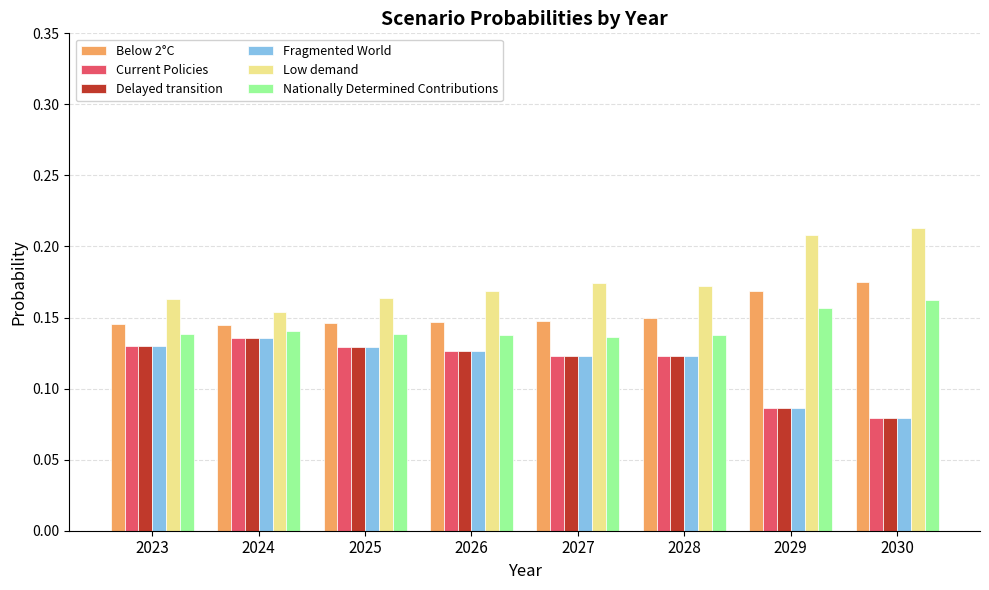

Which category has the lowest value across all series?

2030